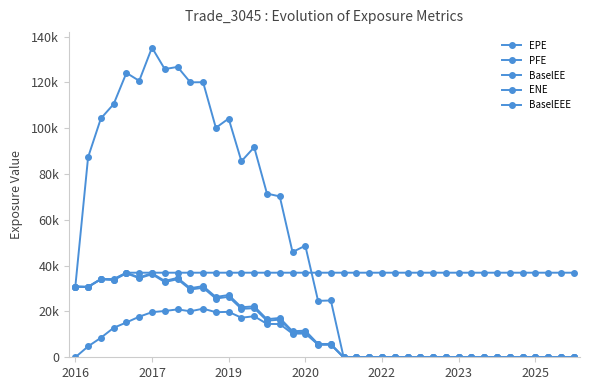

Is this an area chart (filled region under the line)?

No